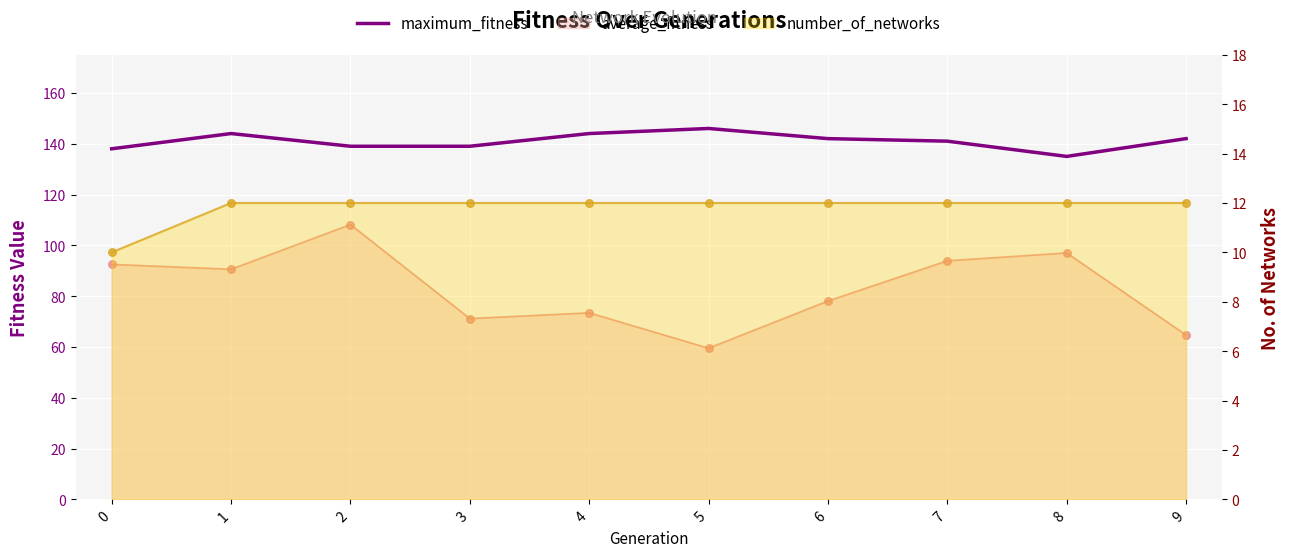

What is the change in value from 3 to 7?

+2